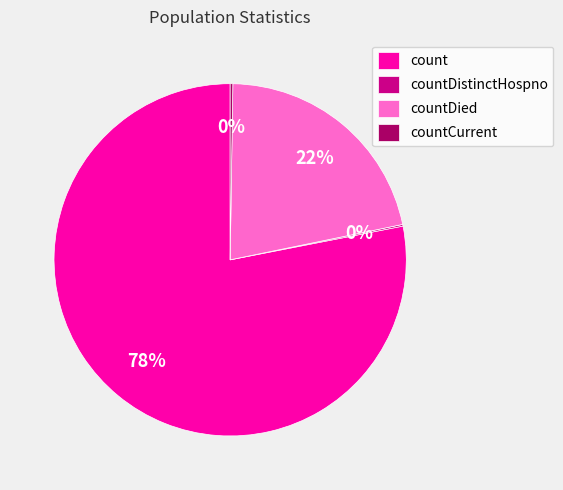

Is there any slice that represents more than half of the pie?

Yes